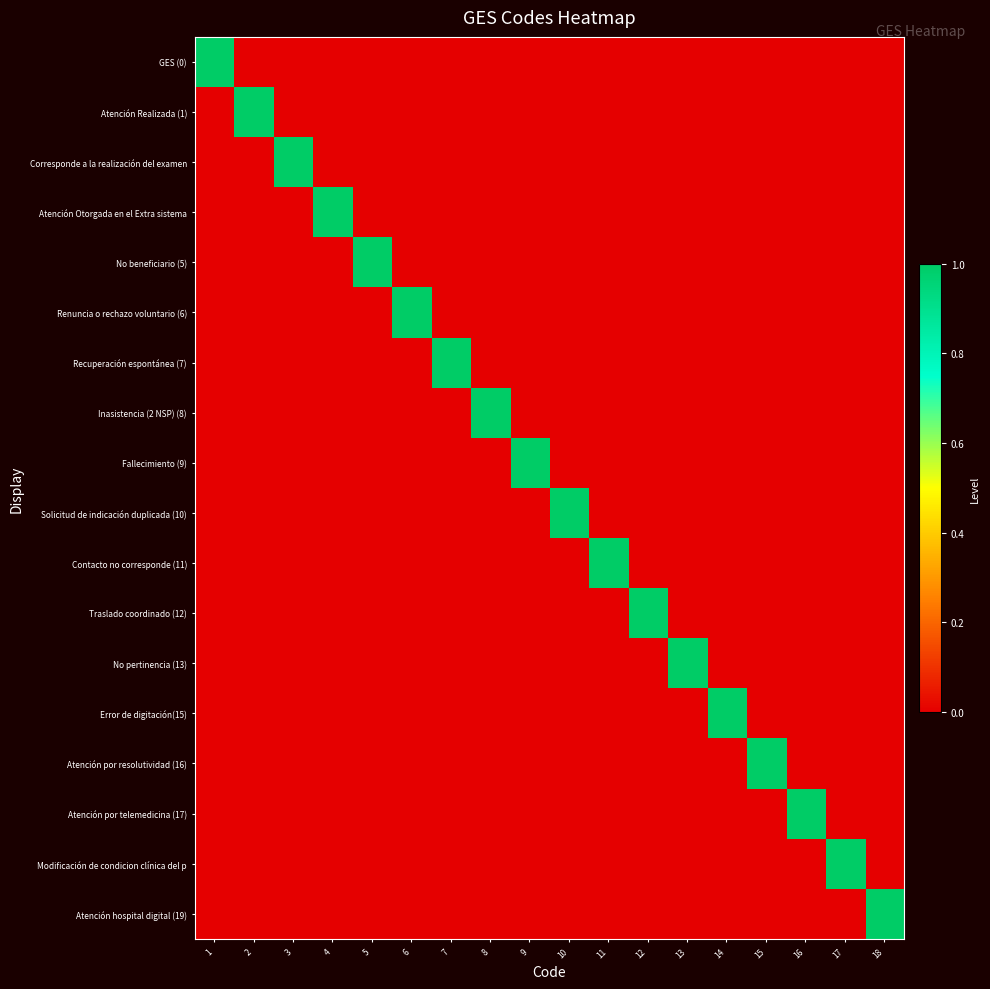

At which category is the sum across all series the highest?

1